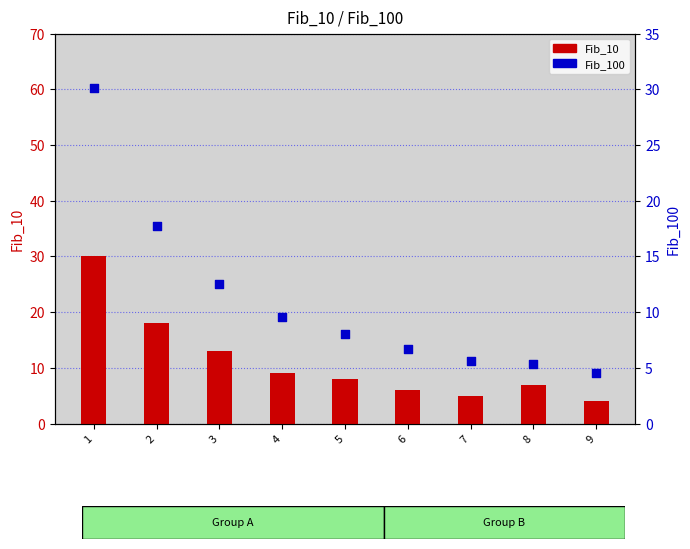

Which series contains the lowest Y value?

Fib_10